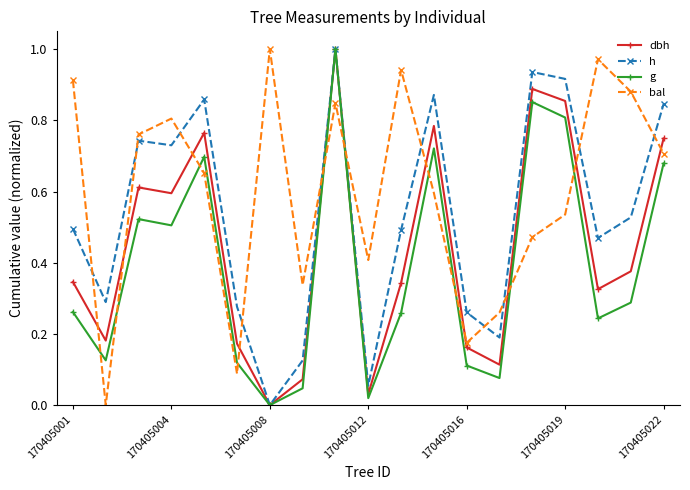

How many intersections are there between bal and h?

11